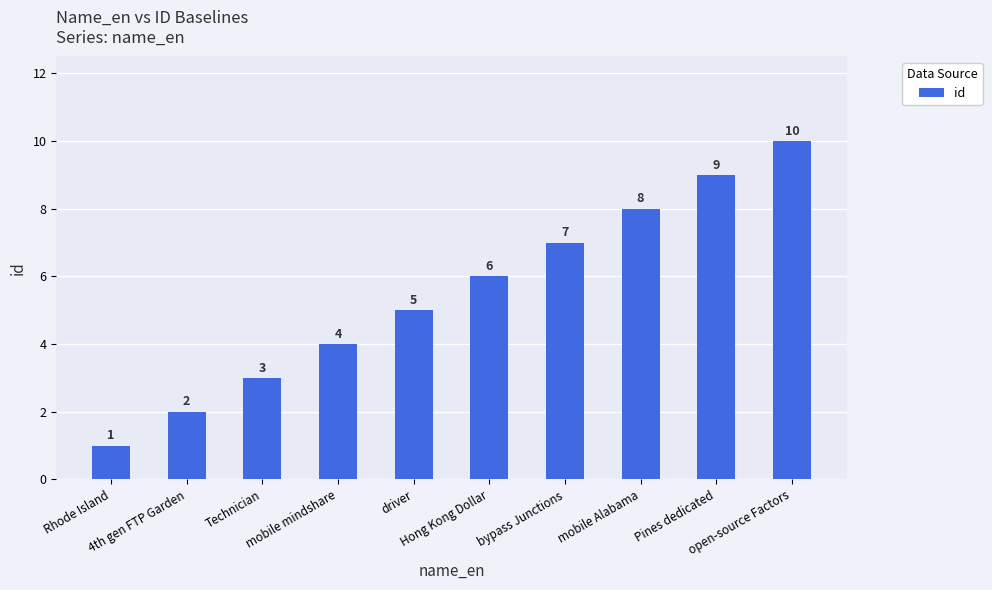

How many values are below 6?

5